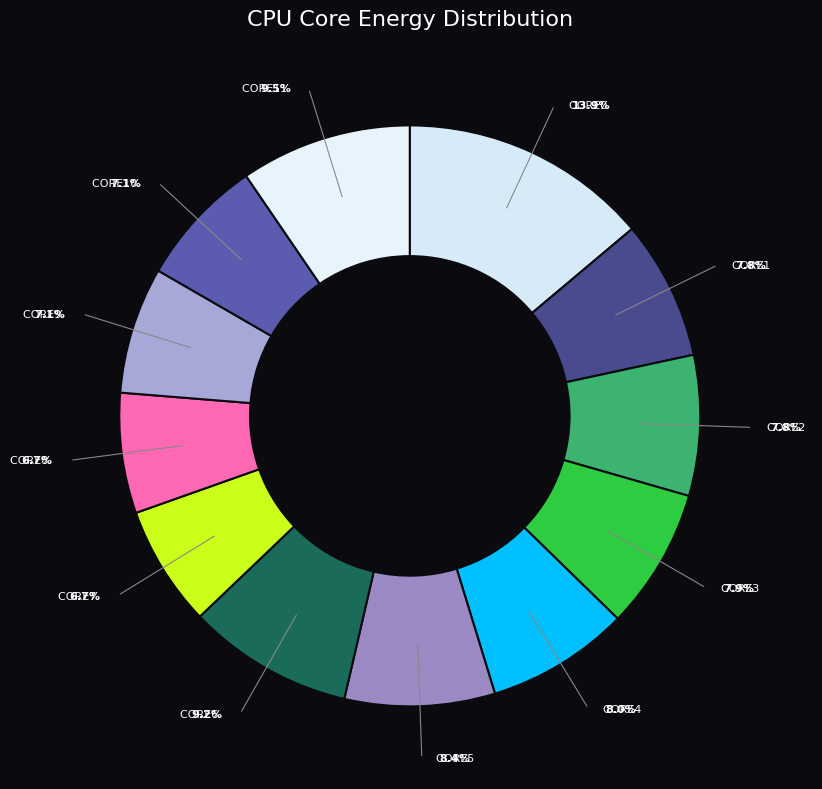

Between CORE2 and CORE7, which is larger?

CORE2